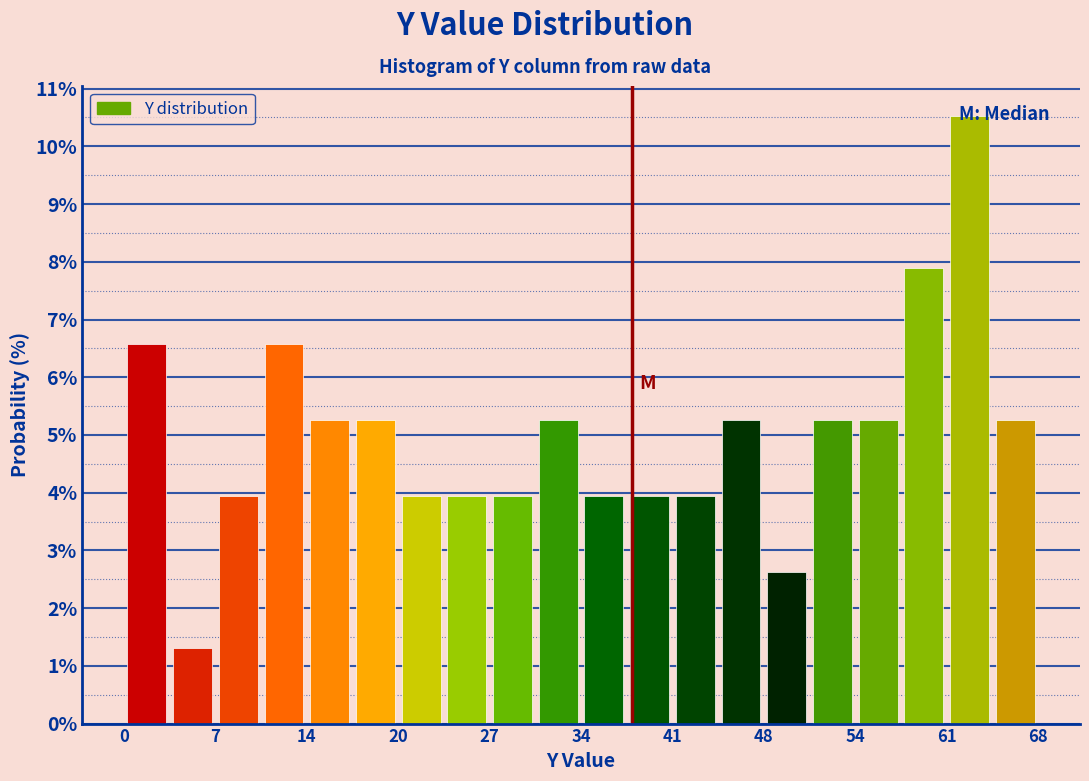

Read against the x-axis, roughly where is the centre of the tallest bar?

63